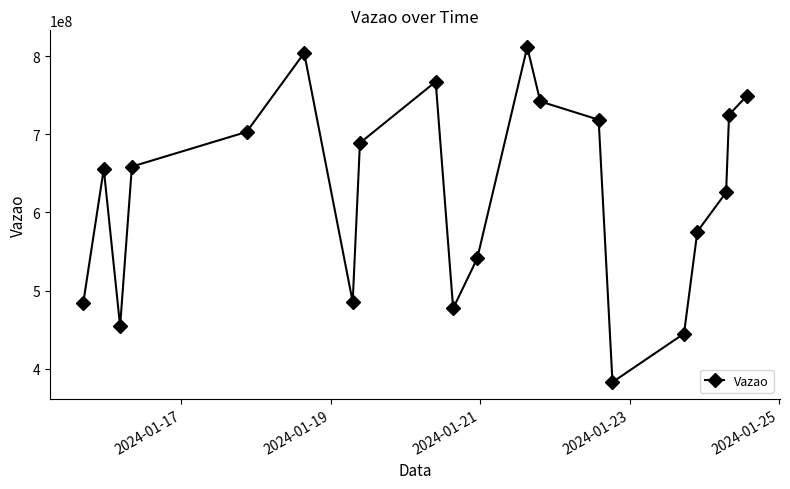

What is the difference between the second highest and second lowest values?

359242913